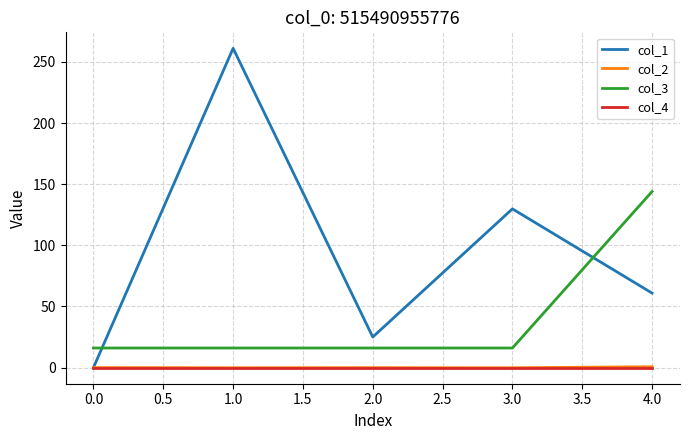

What is the maximum value shown in the chart?

261.1